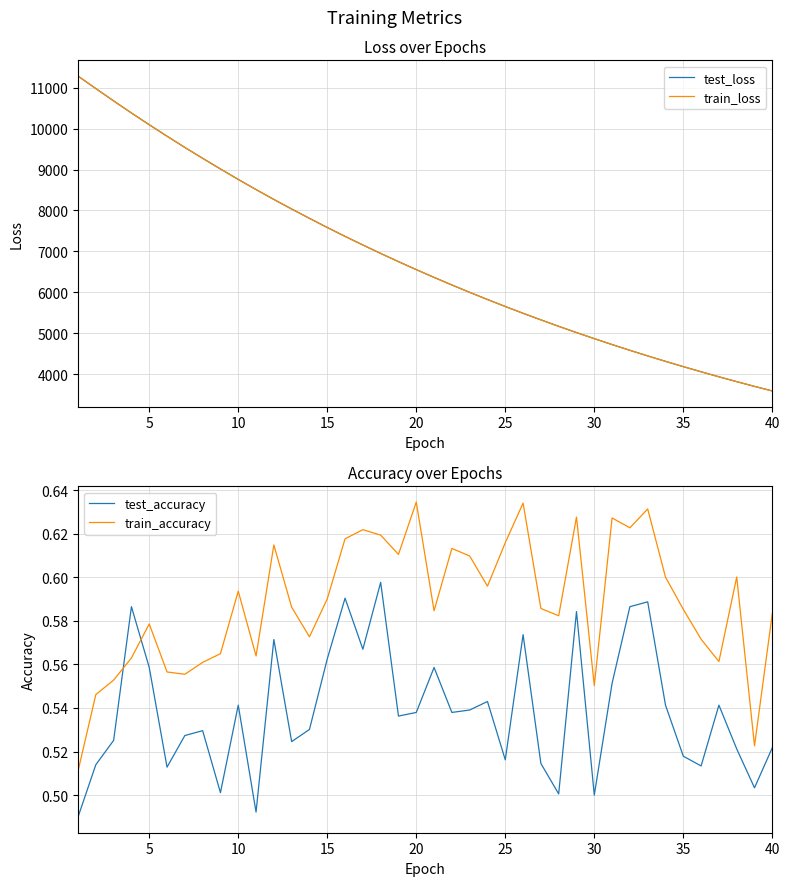

The value of test_loss at 15 is 12763.8. True or false?

False